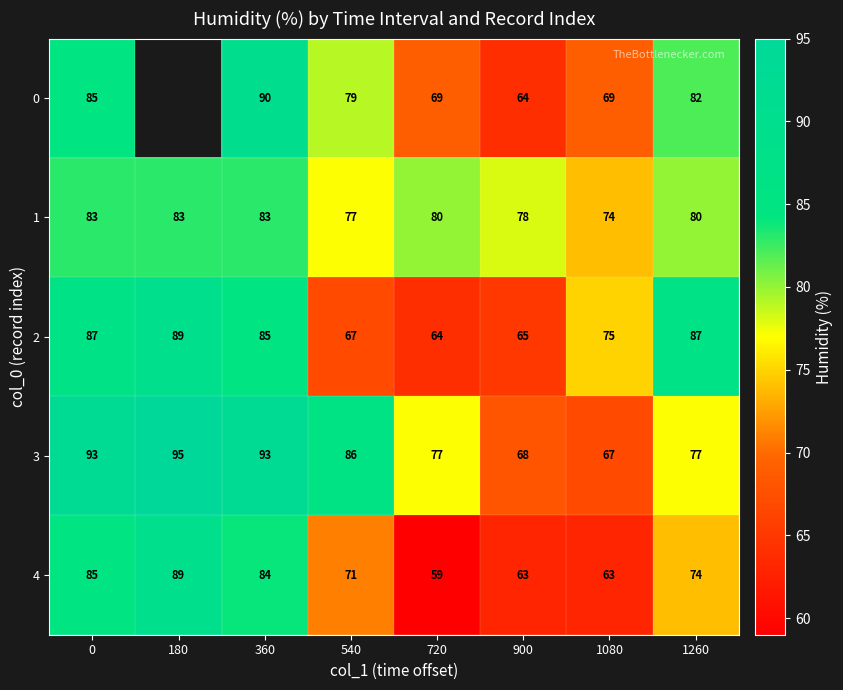

What is the average value of the 1 series?

80